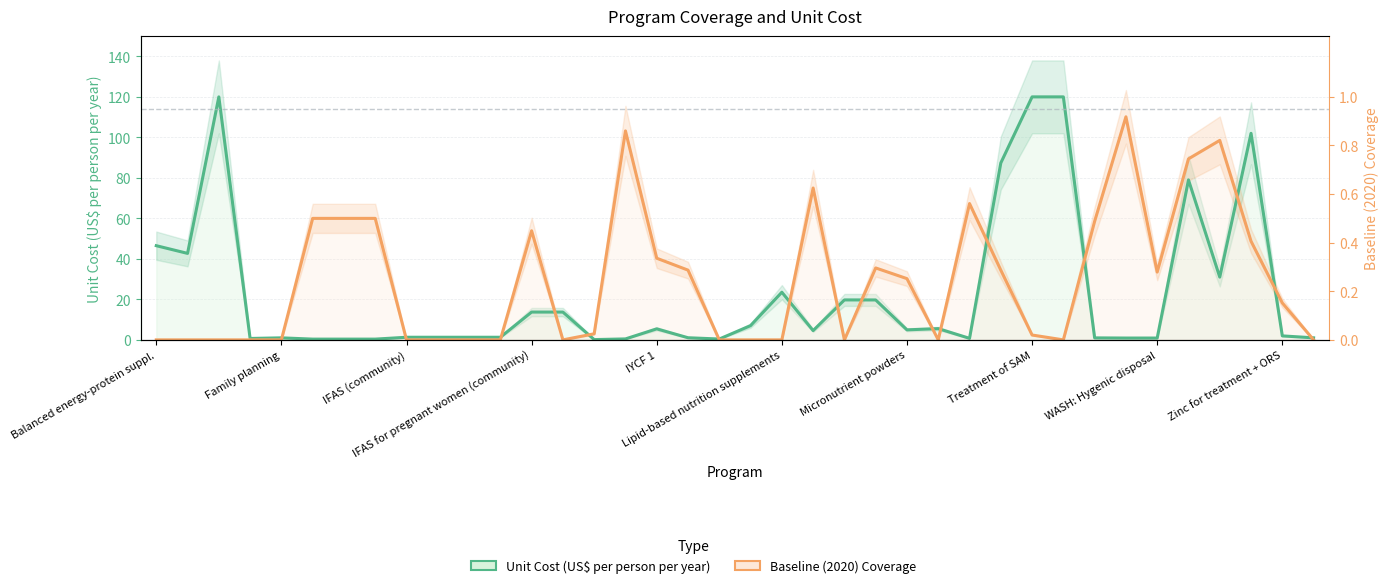

Which series changed the most between 24 and 33?

Unit Cost (US$ per person per year)